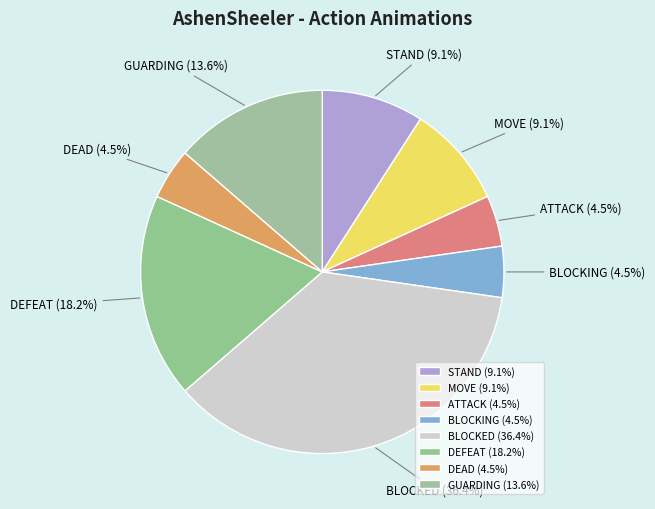

Is there a majority slice in this chart?

No